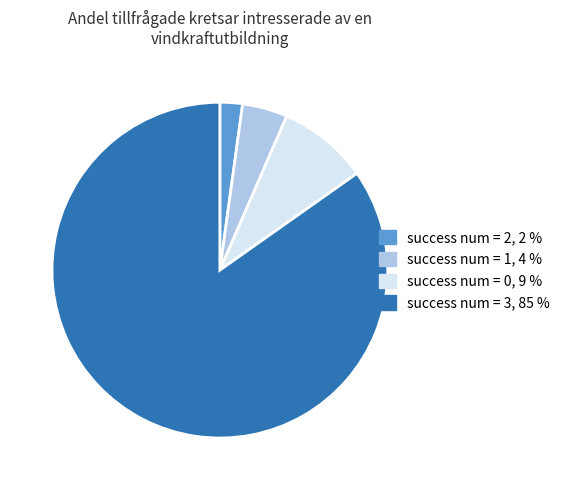

Is there a majority slice in this chart?

Yes